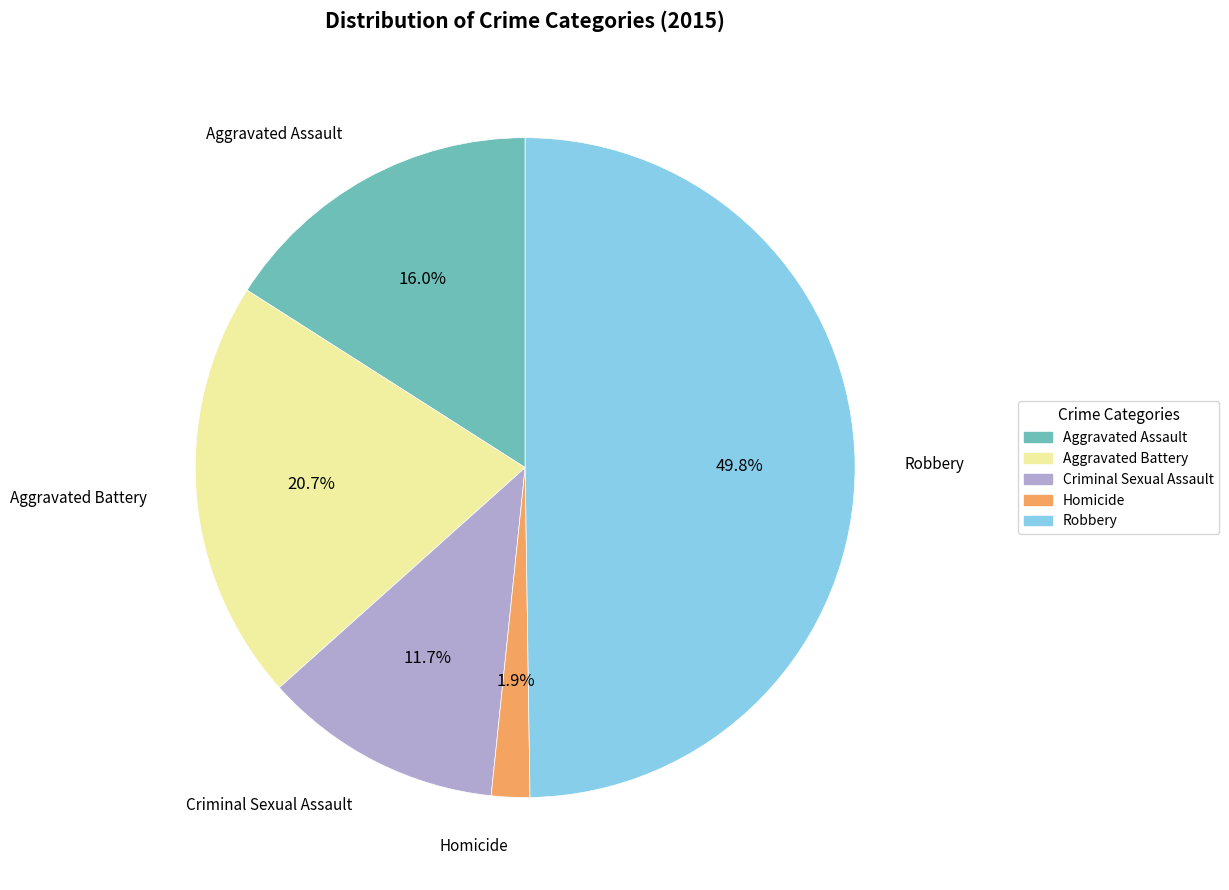

Count the number of slices in the pie.

5